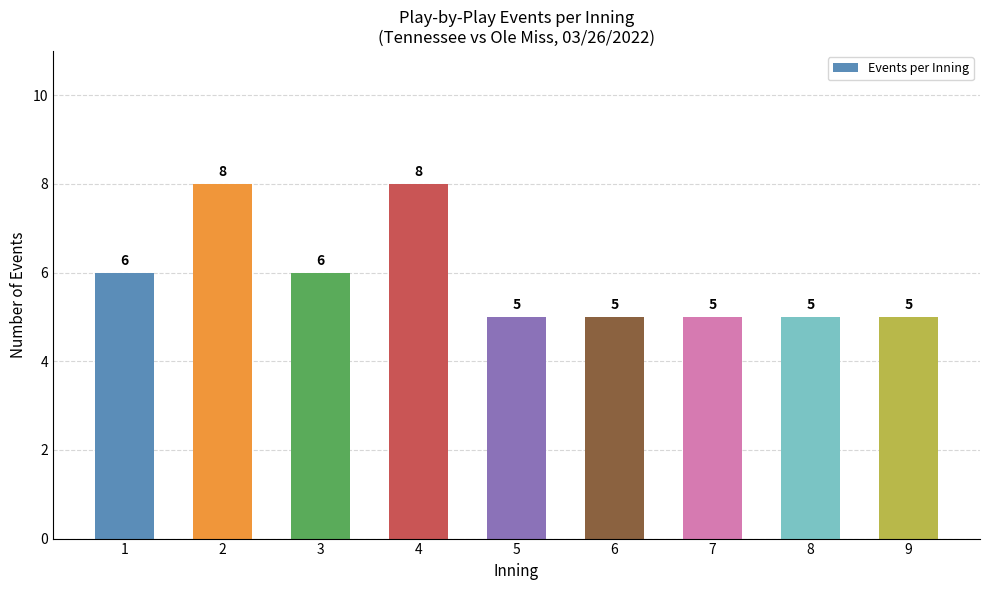

How many values exceed 5?

4